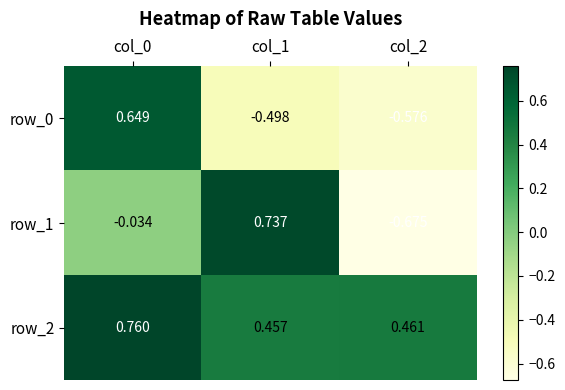

How many values in row_0 are below zero?

2